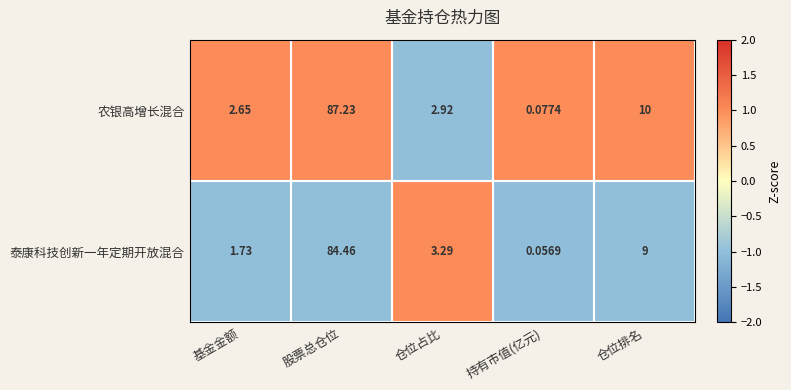

How many values in the 农银高增长混合 series exceed 2?

4